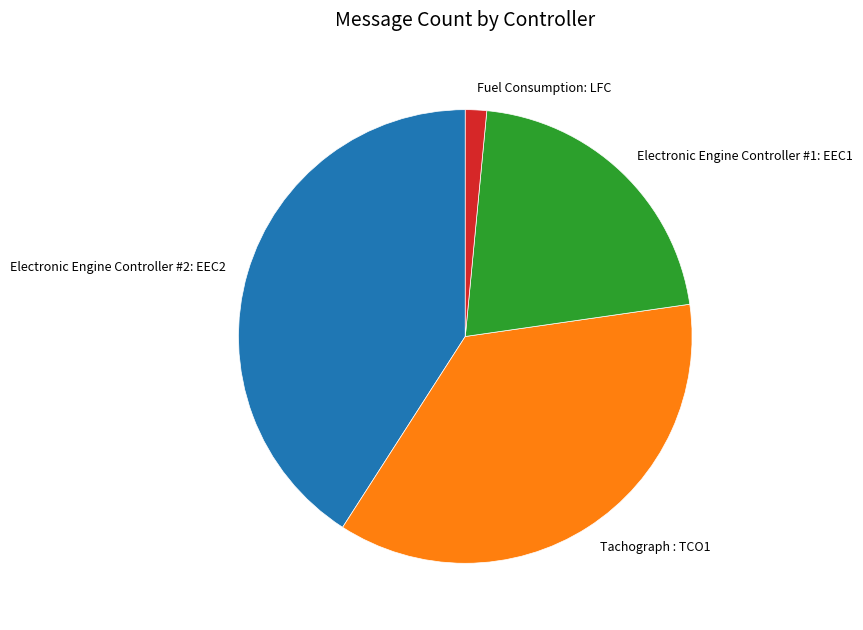

Is it true that Fuel Consumption: LFC is 12% of the pie?

False